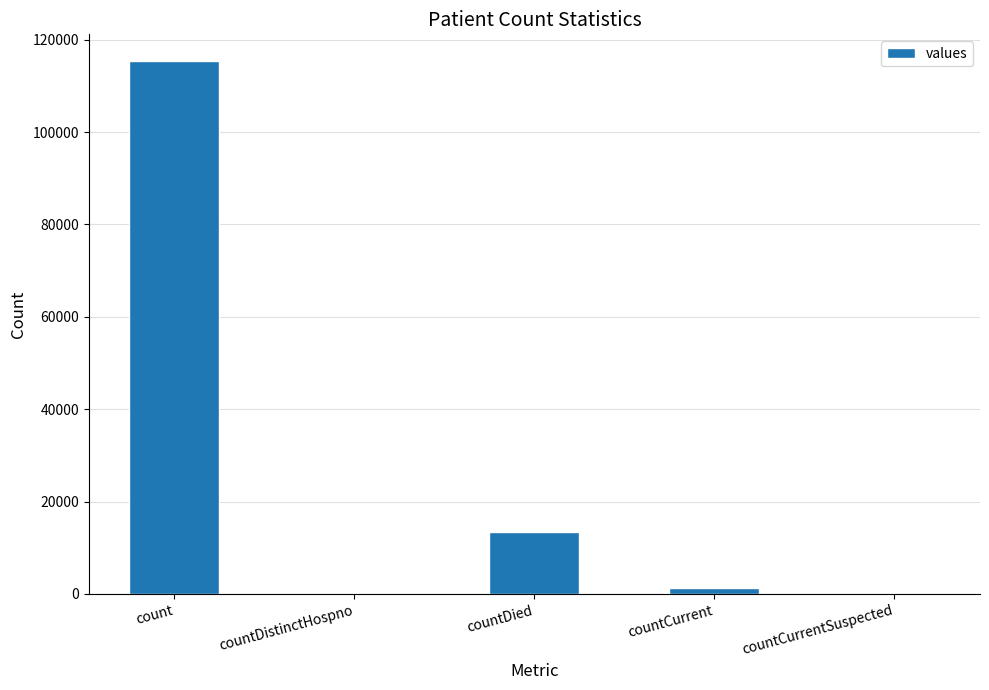

How many categories are shown in the chart?

5